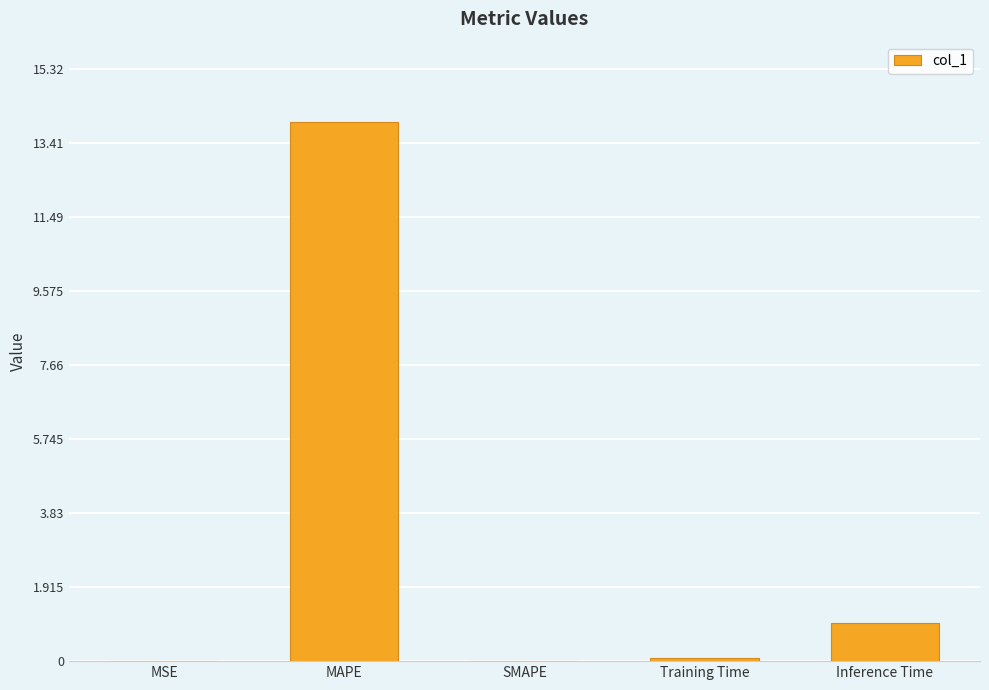

What is the sum of all values?

15.0